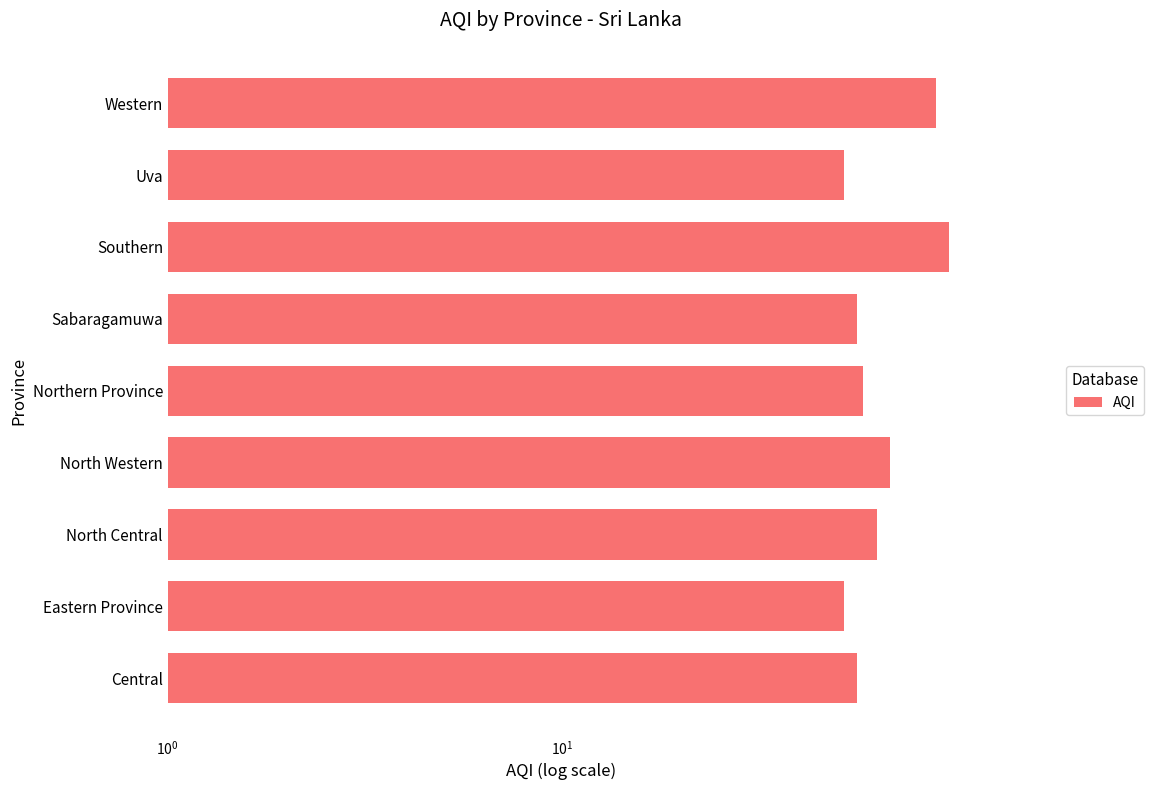

What is the difference between the maximum and minimum values?

44